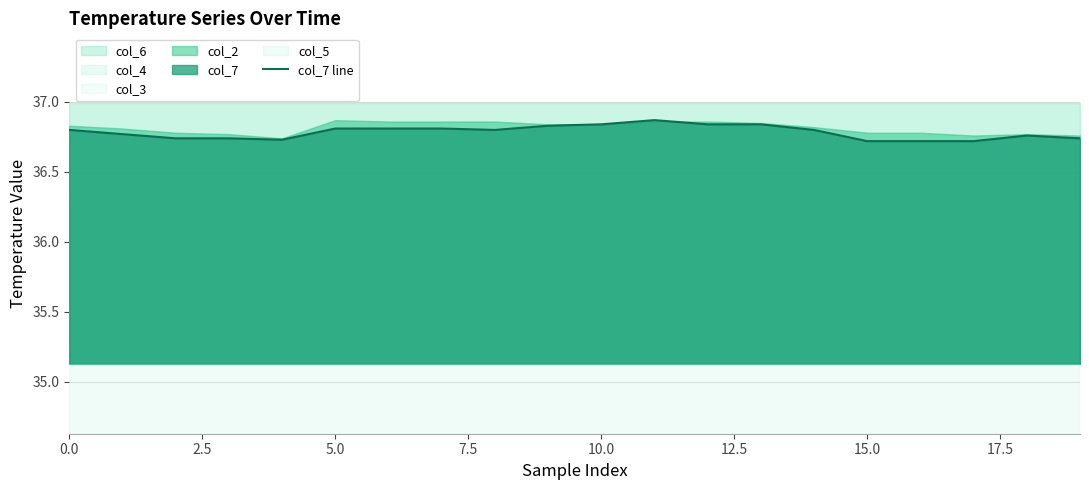

The chart shows a value of 36.8 at 5.0. True or false?

True